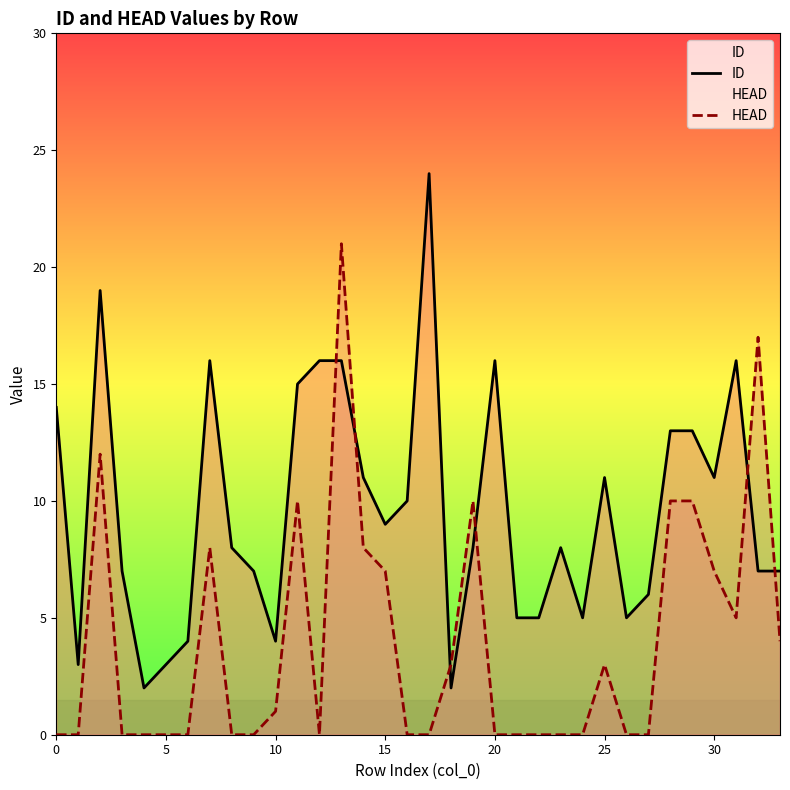

Is it true that HEAD equals 5 at 31?

True